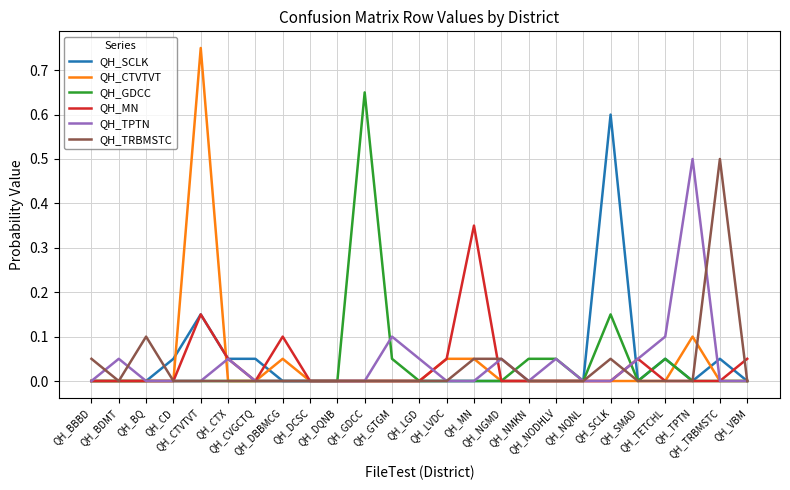

What position from the right is QH_DCSC?

17